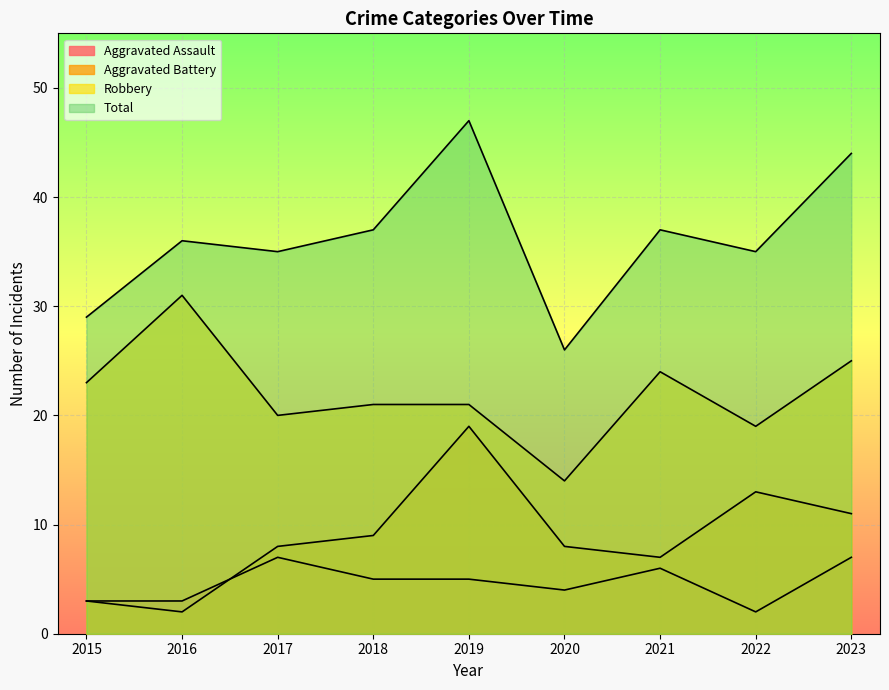

Reading left to right, transcribe all the data shown in this chart.

Aggravated Assault: 3	3	7	5	5	4	6	2	7
Aggravated Battery: 3	2	8	9	19	8	7	13	11
Robbery: 23	31	20	21	21	14	24	19	25
Total: 29	36	35	37	47	26	37	35	44